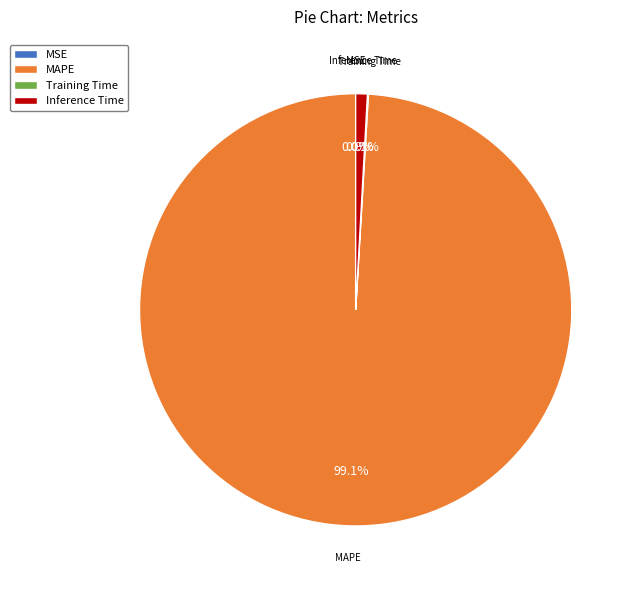

Is there a majority slice in this chart?

Yes